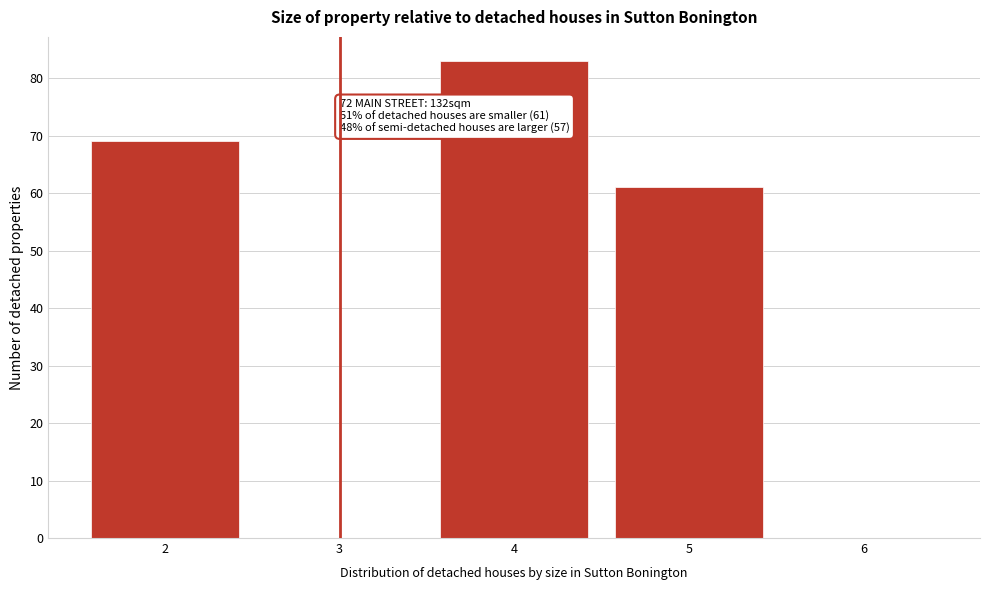

Reading right to left, transcribe all the data shown in this chart.

6=0	5=61	4=83	3=0	2=69